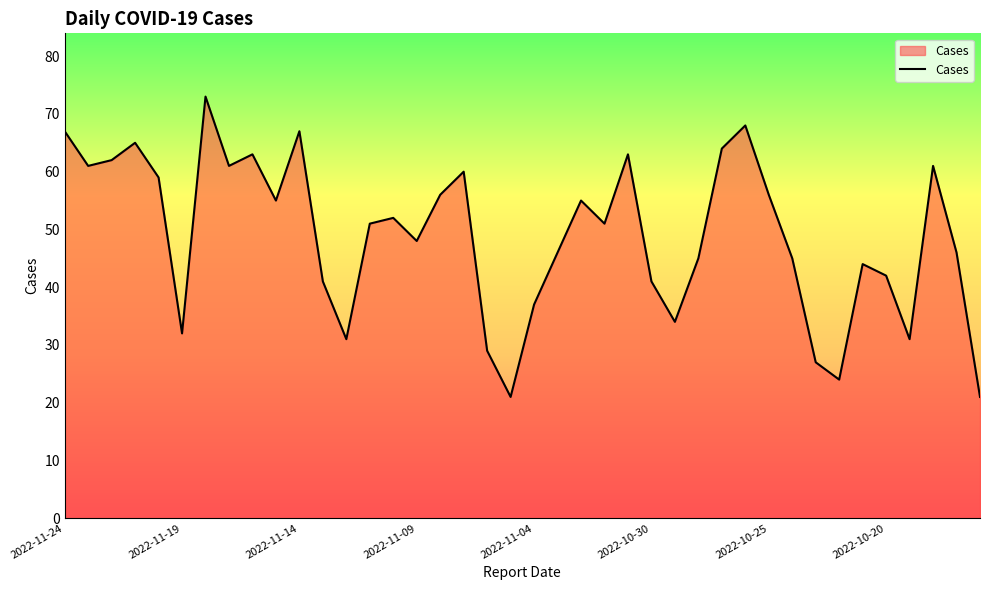

What is the difference between the maximum and minimum values?

52